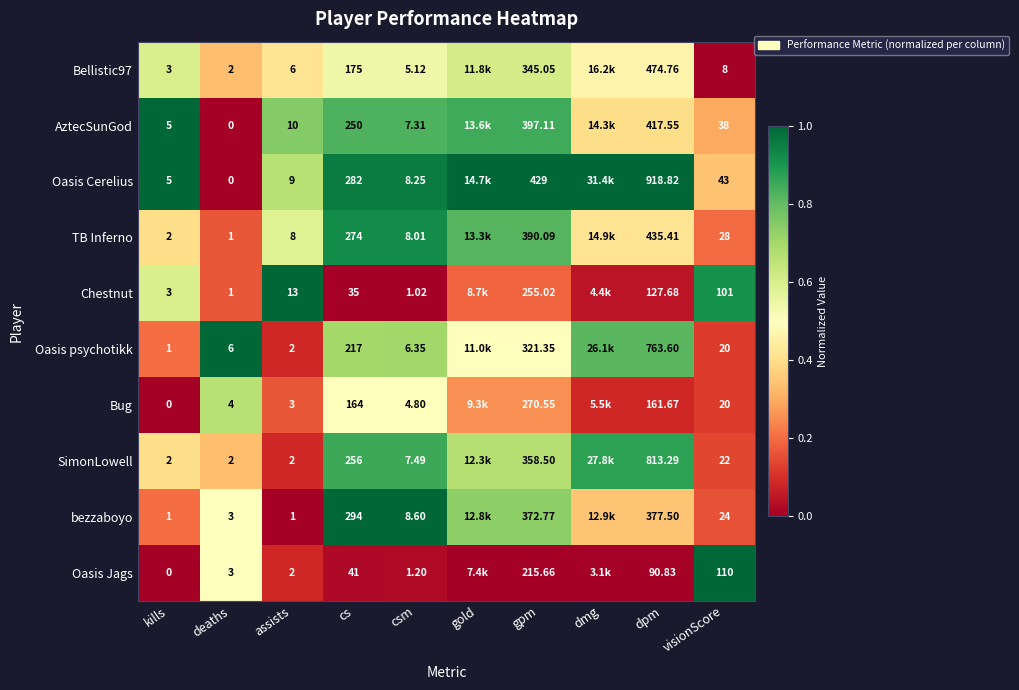

Is the value of bezzaboyo at deaths greater than the value of AztecSunGod at deaths?

Yes